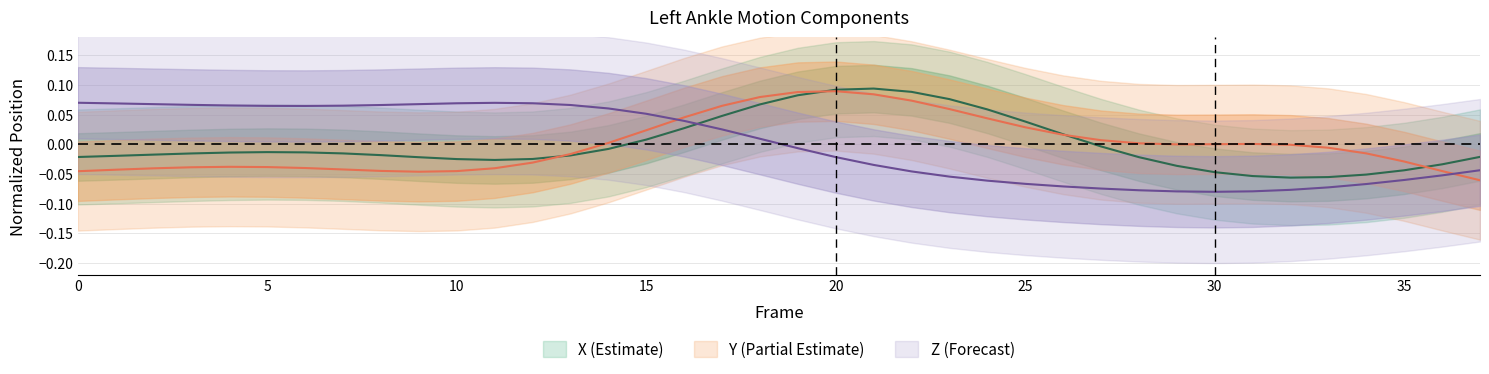

What is the difference between the highest and lowest values at 30?

0.1